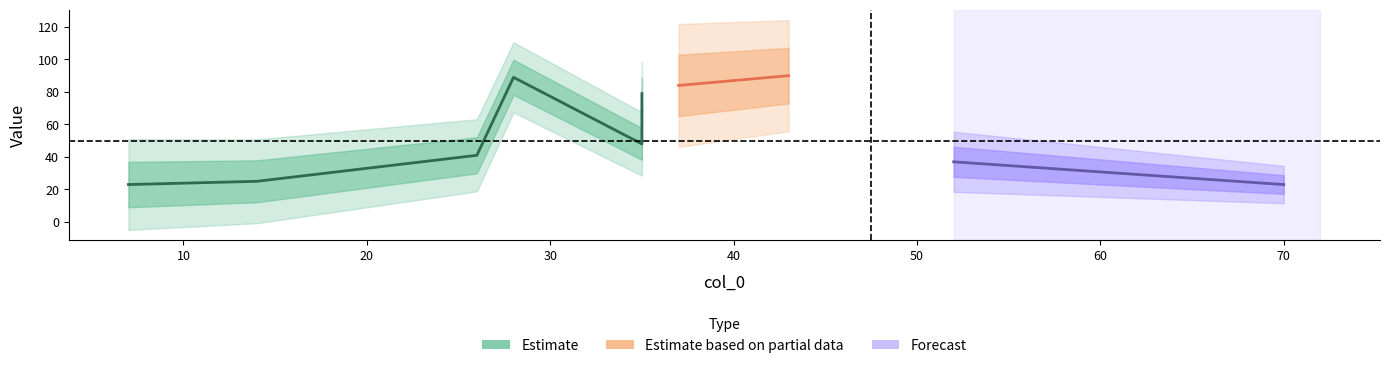

The value of col_1 at 52 is 63. True or false?

False